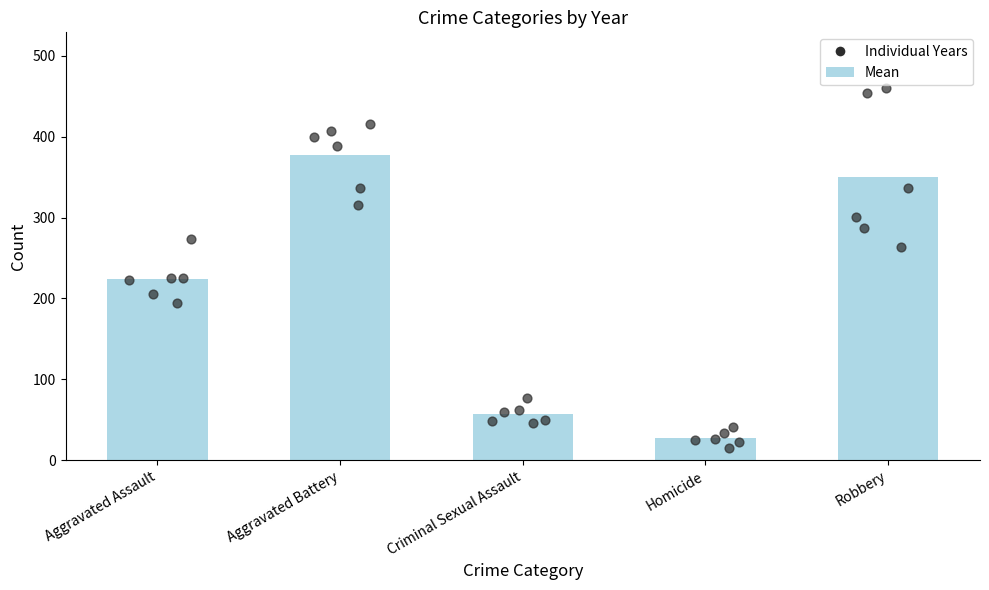

At which category is the sum across all series the highest?

Aggravated Battery